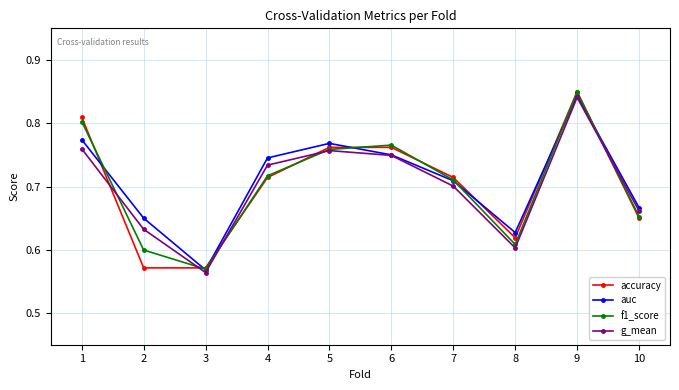

At which category does auc reach its first local peak?

5